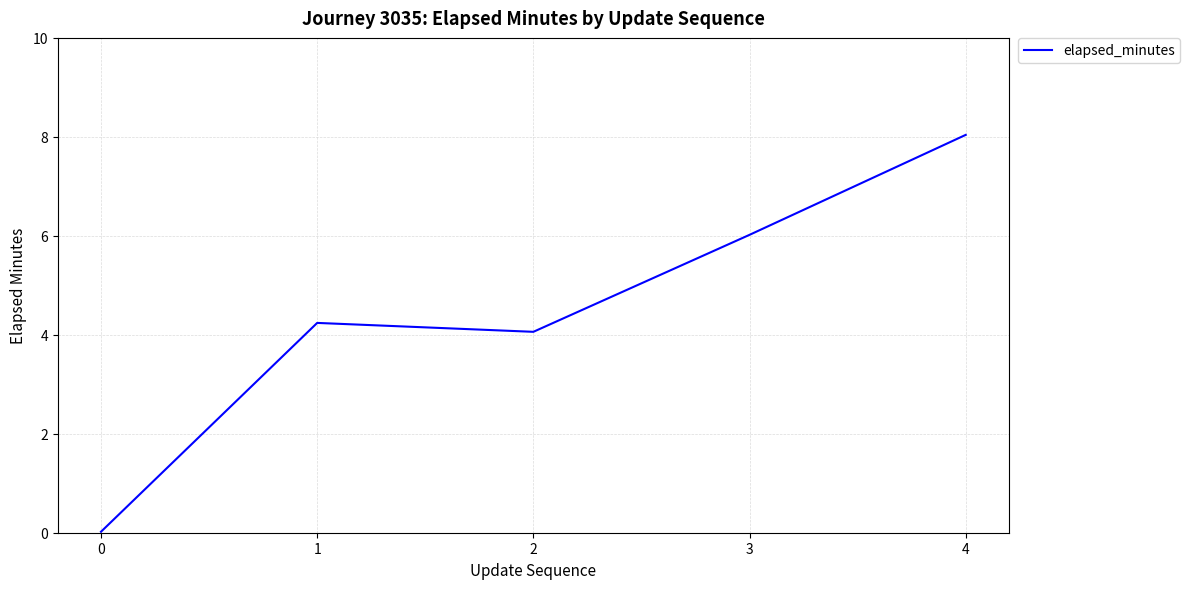

What is the maximum value shown in the chart?

8.0